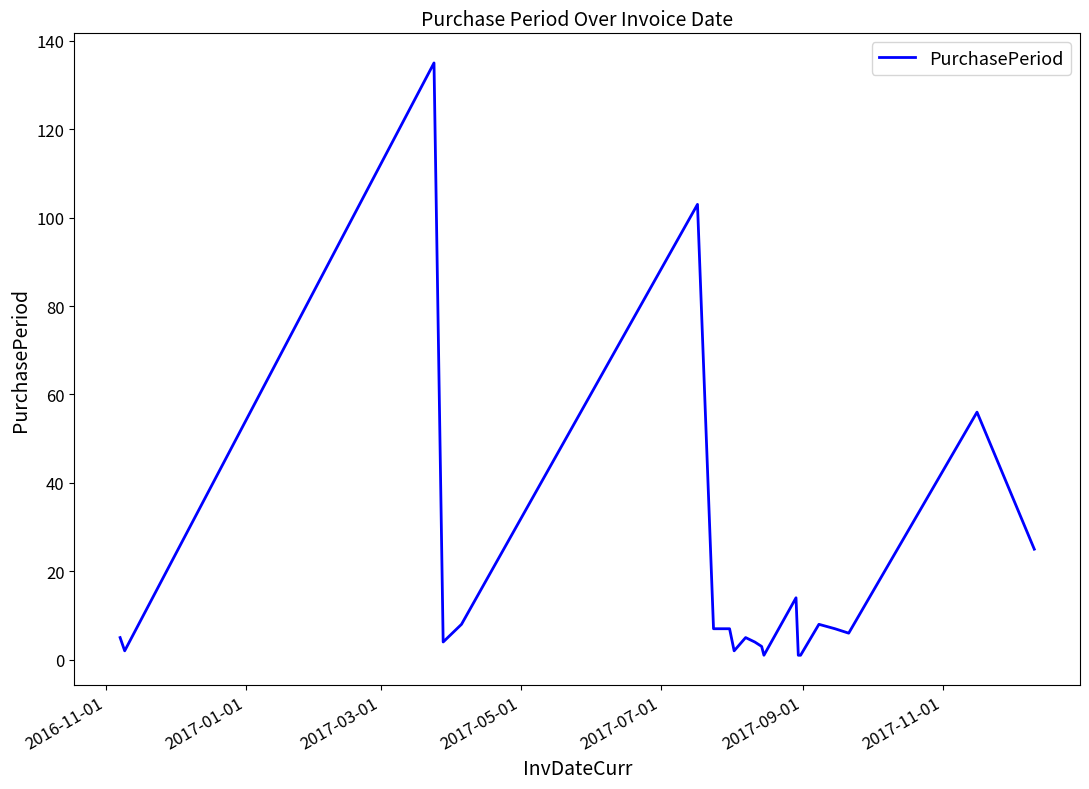

What is the sum of all values?

404